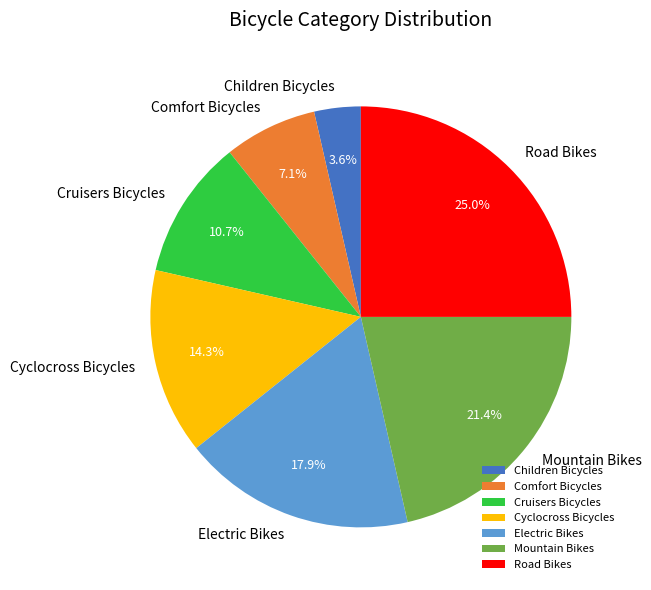

How much of the chart is everything except Cyclocross Bicycles?

85.7%